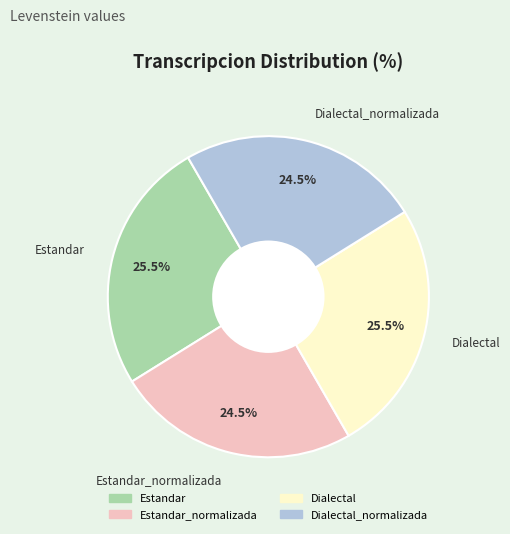

Is there a majority slice in this chart?

No